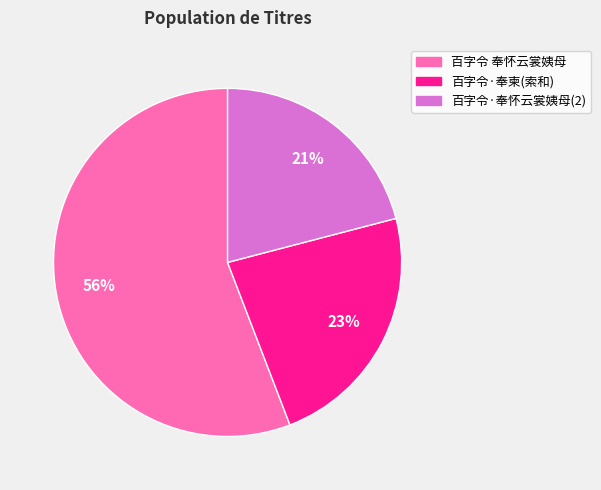

How many segments does this pie chart have?

3